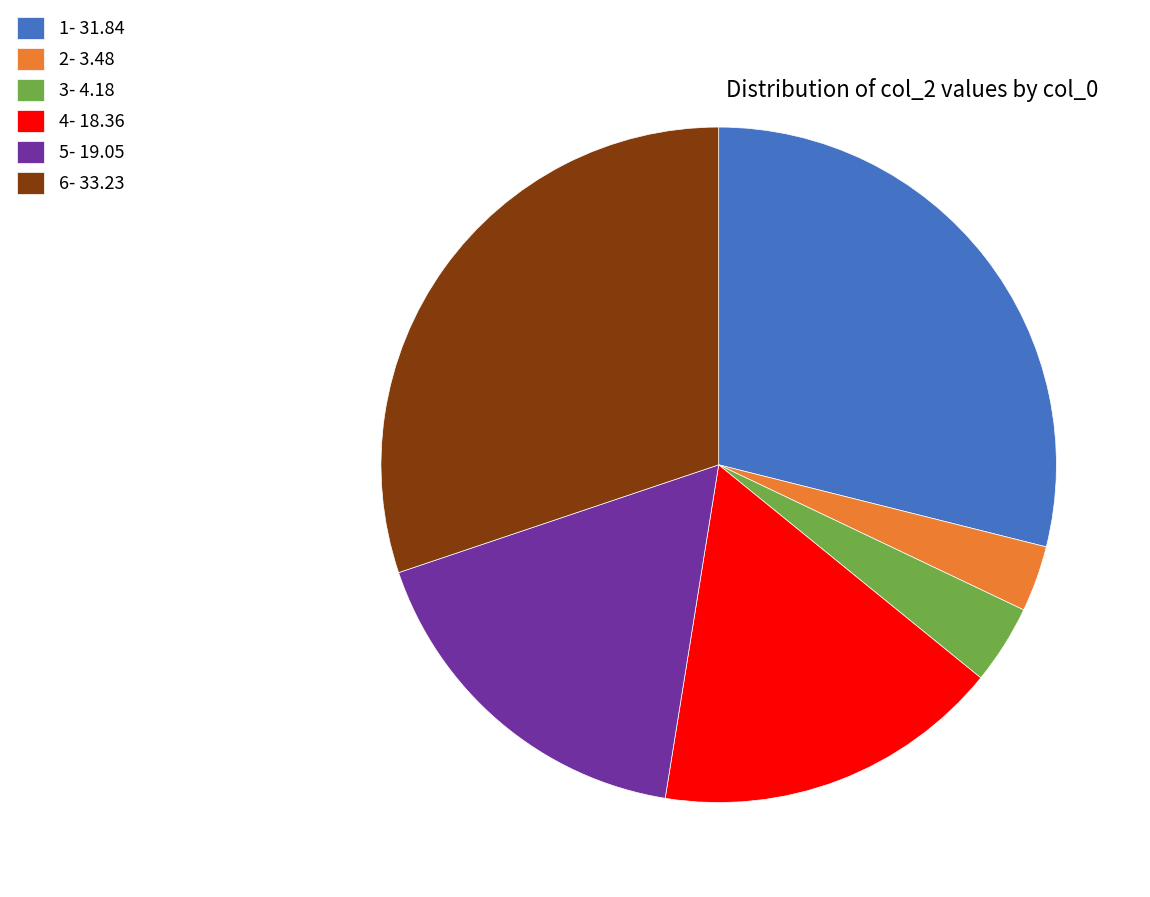

Which has a higher value, 6- 33.23 or 3- 4.18?

6- 33.23